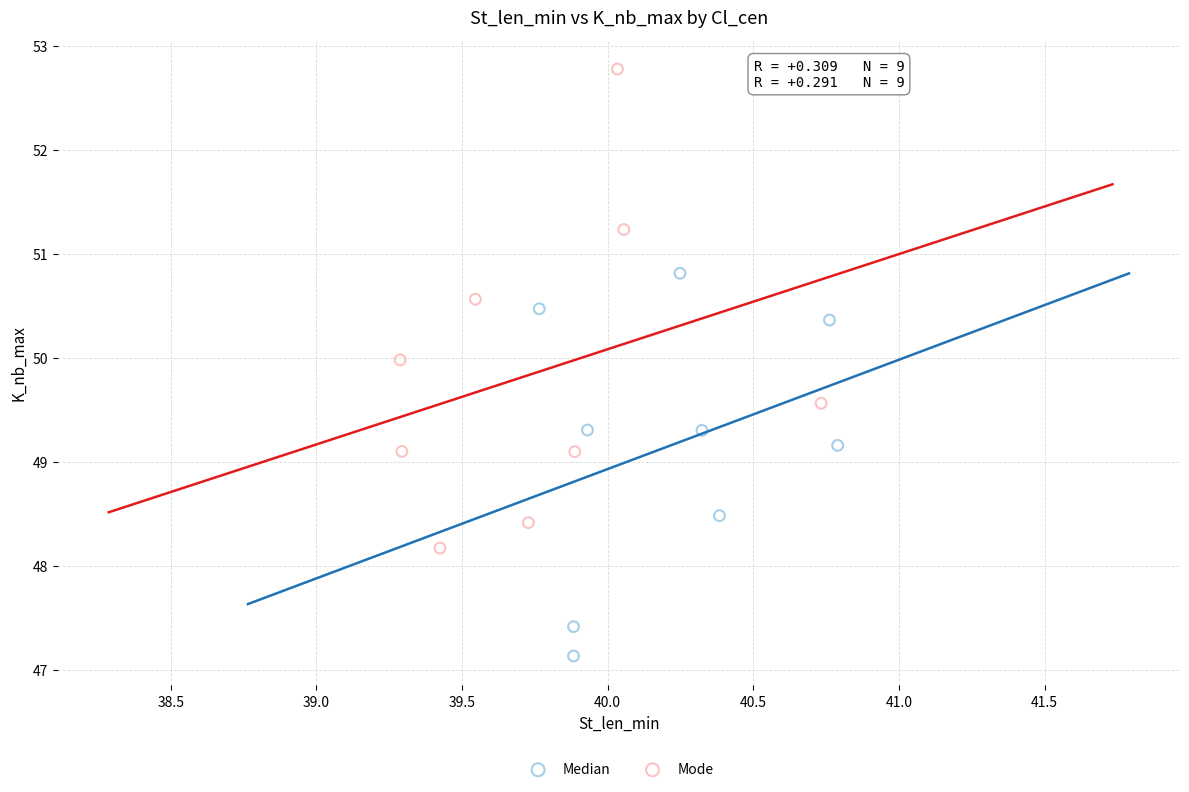

Which series has the largest Y range (max minus min)?

Mode